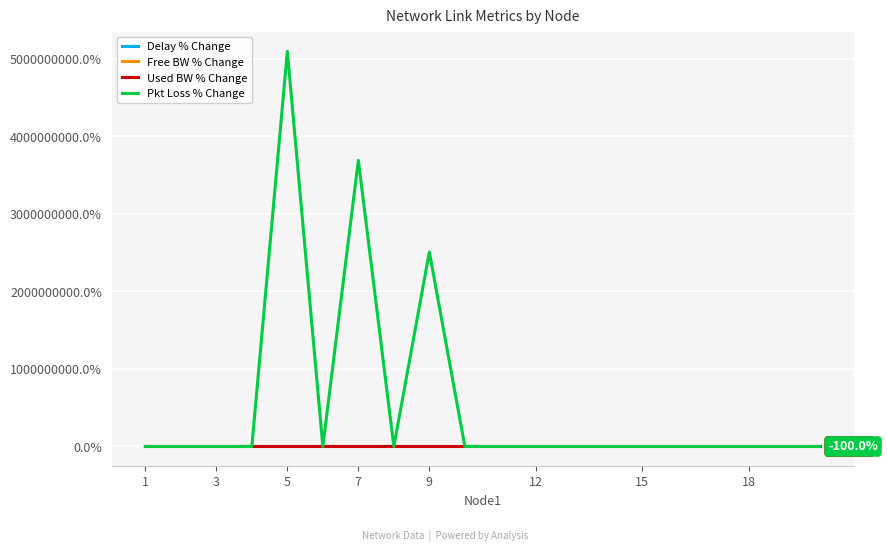

Which series has the widest spread of values?

Pkt Loss % Change